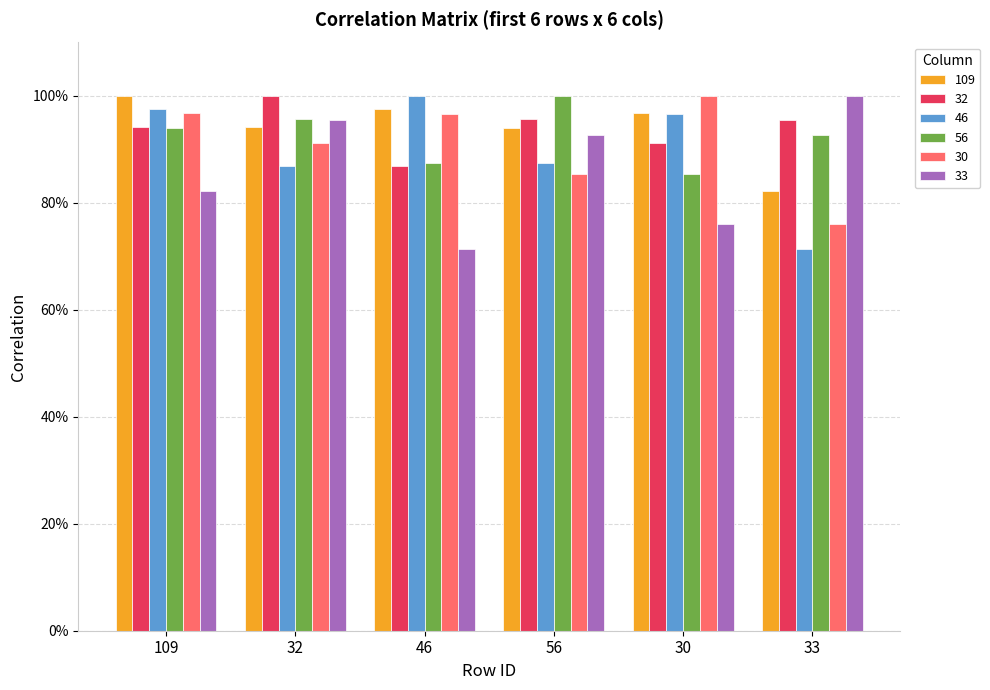

What value does the 33 series have at 32?

1.0